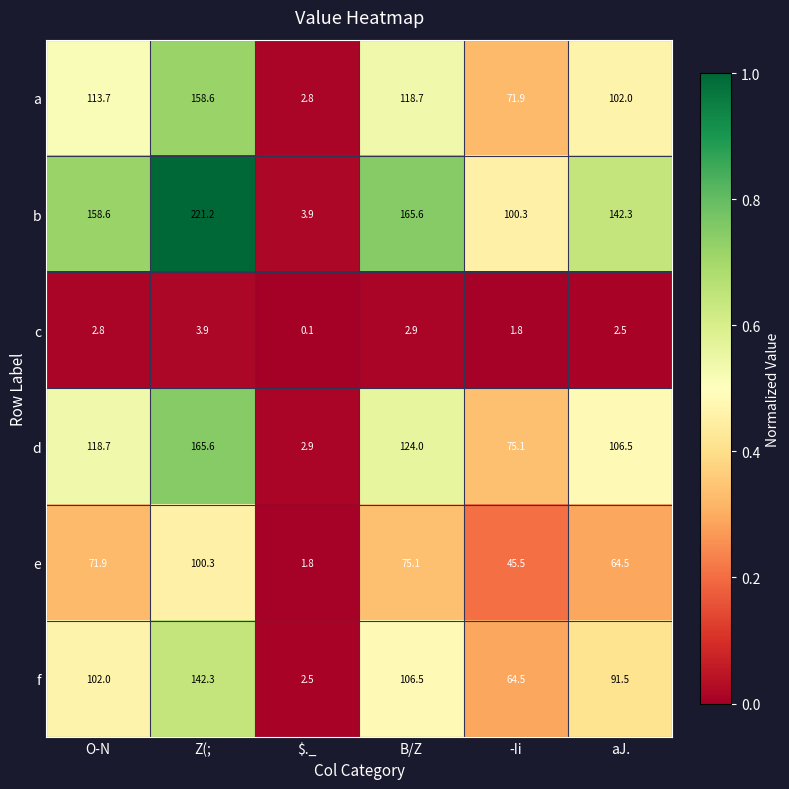

The value of c at aJ. is 2.5. True or false?

True